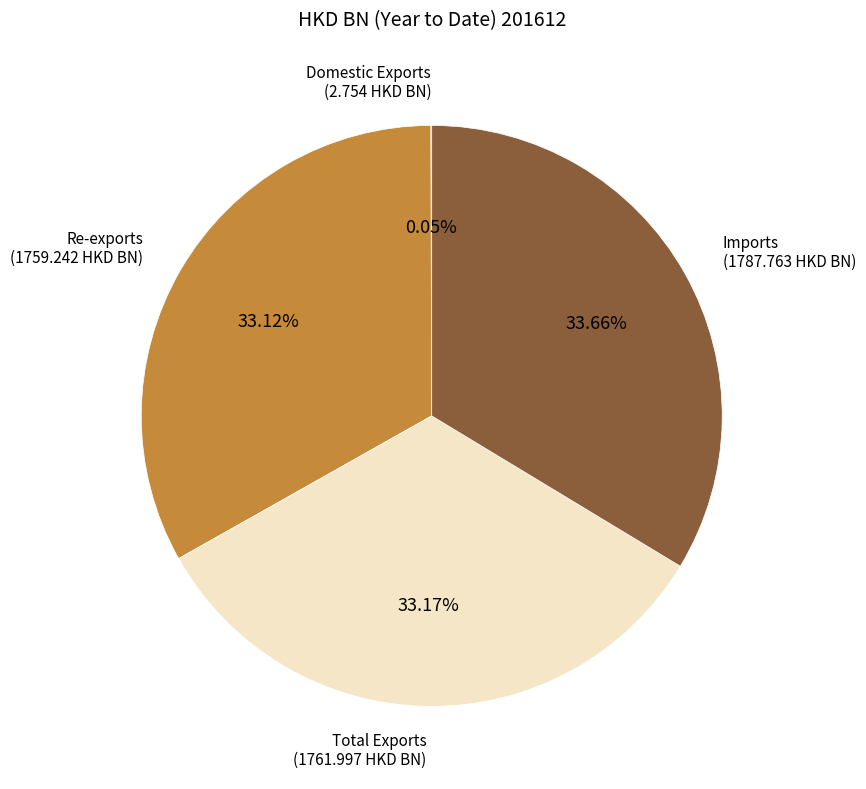

Does any single category account for the majority?

No